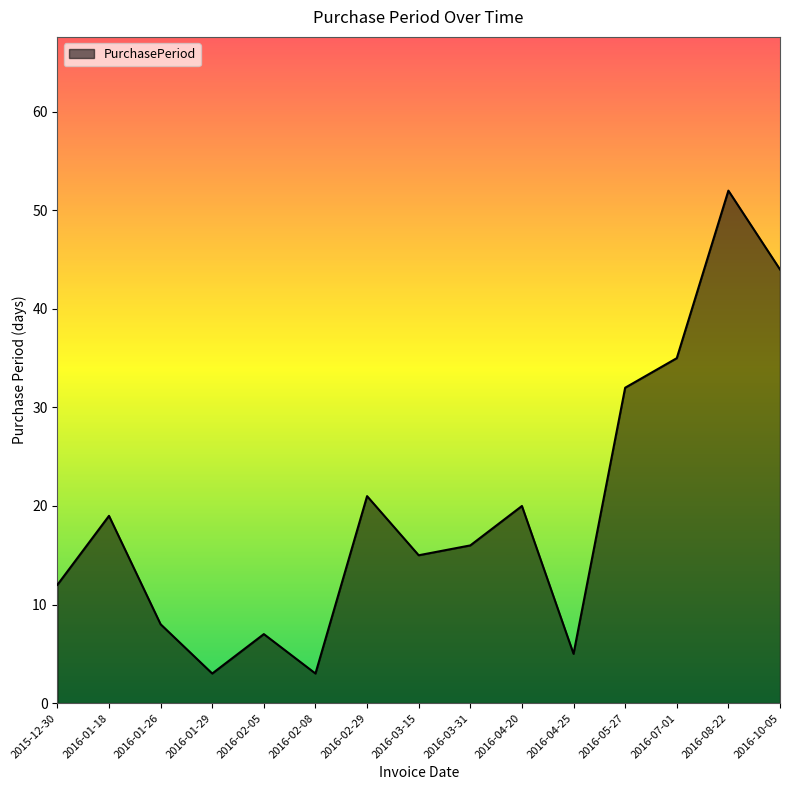

How many series are shown in this chart?

1